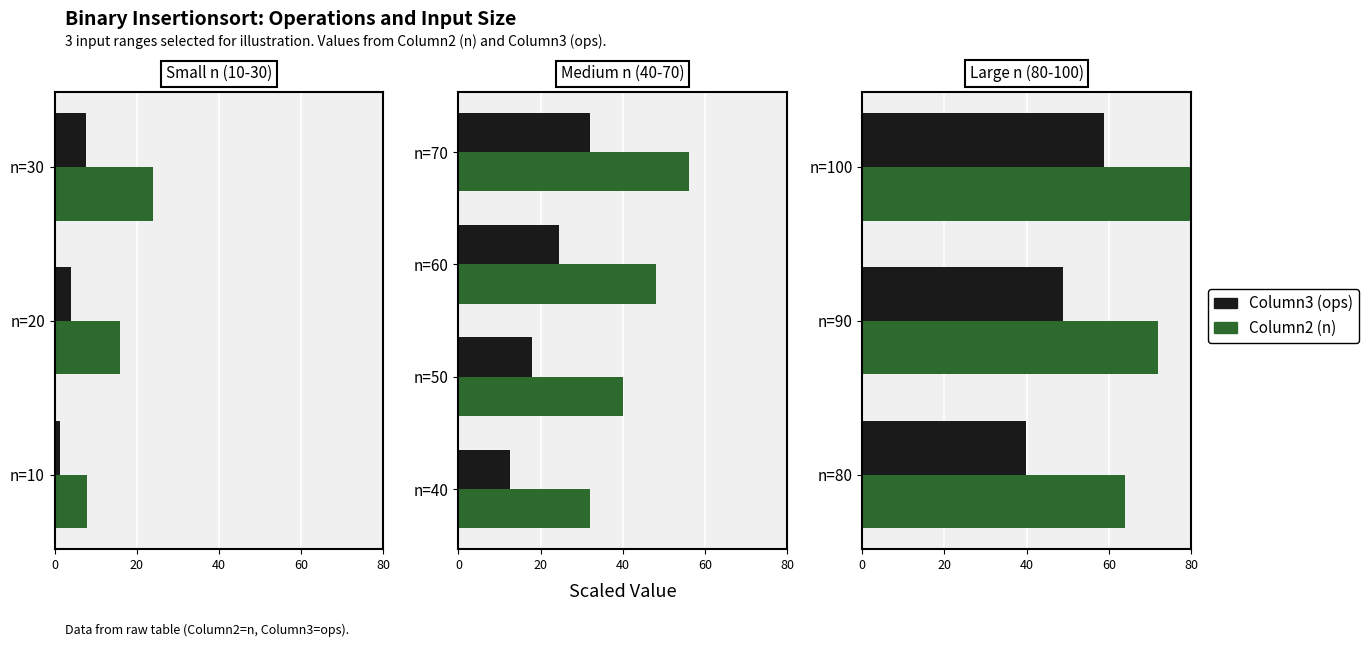

How many distinct data groups are displayed?

2